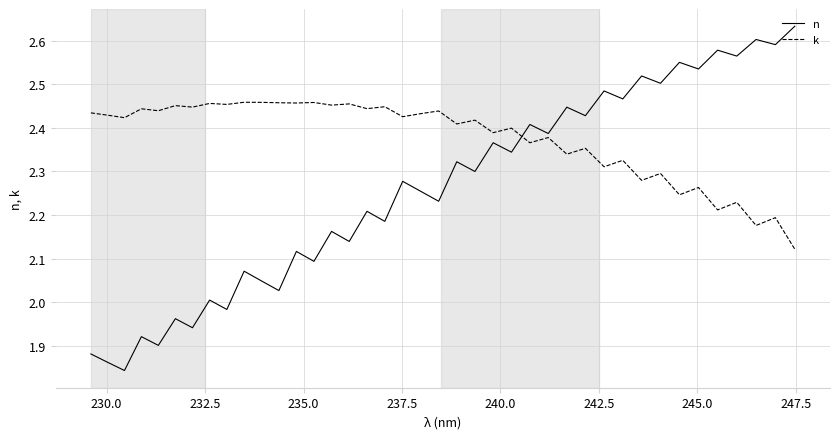

List the series in order of their peak value, lowest first.

k, n